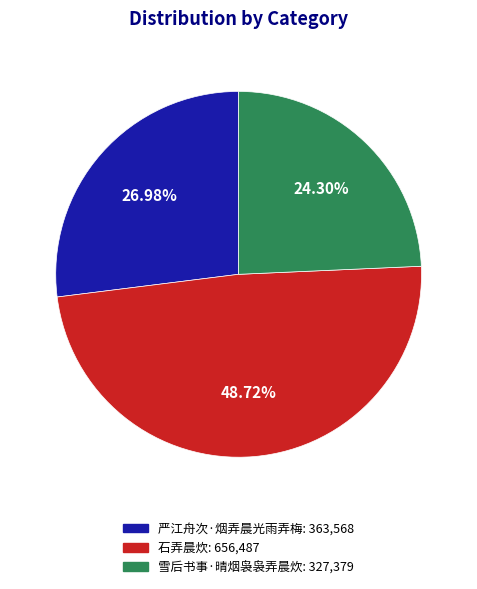

To the nearest percent, what percentage of the pie is 石弄晨炊?

49%